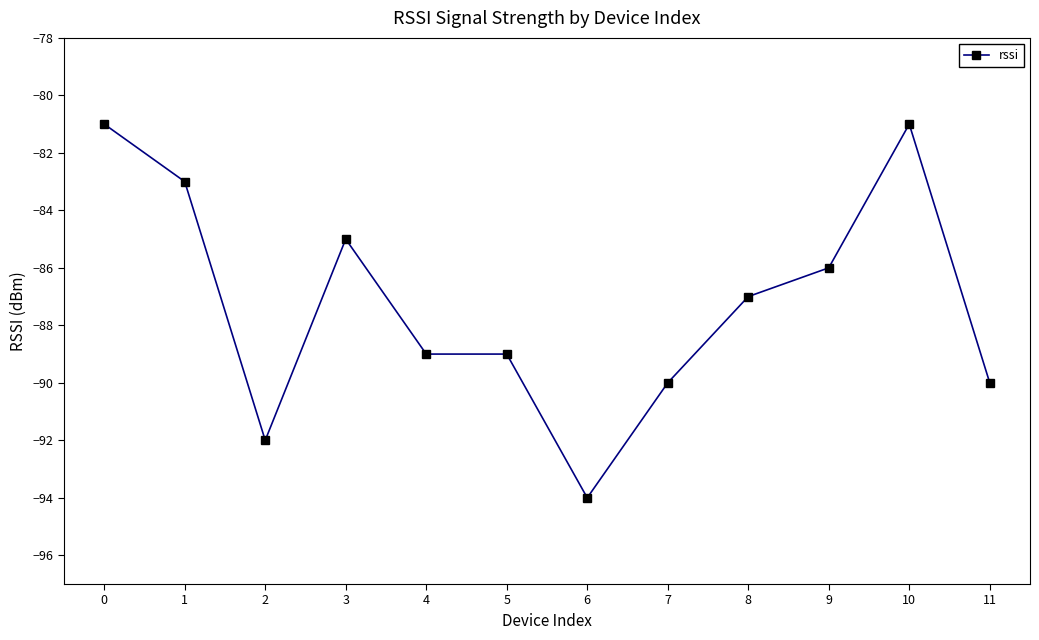

What is the value of the 11th point from the left?

-81